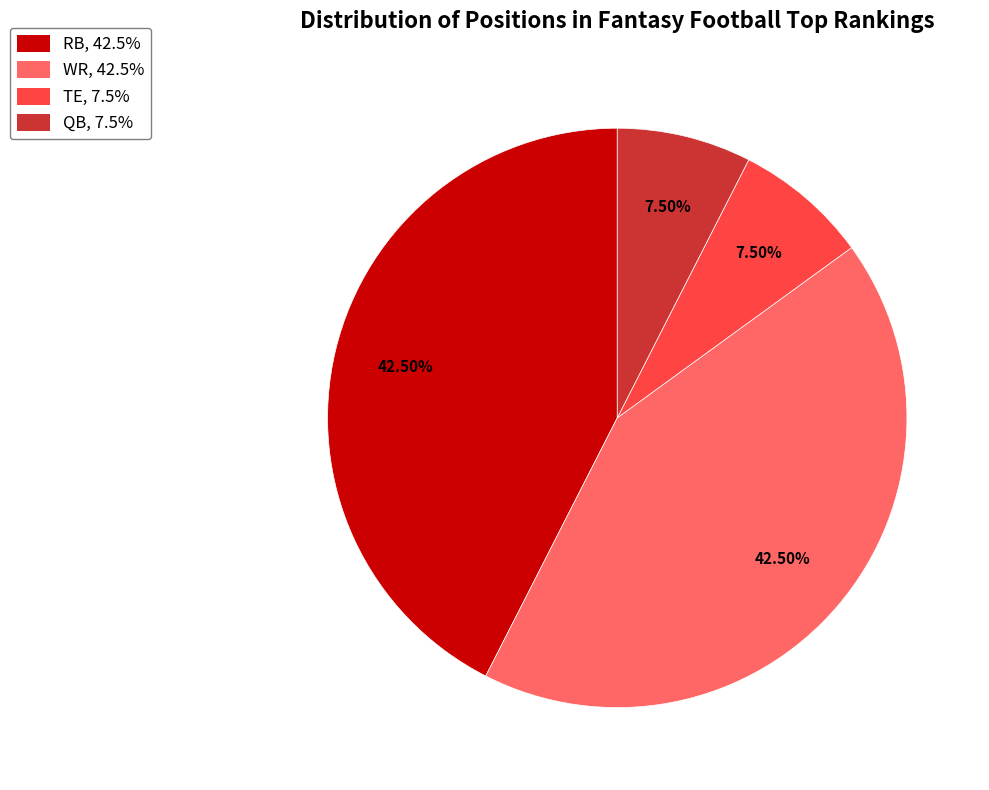

Is the sum of QB and TE greater than half?

No